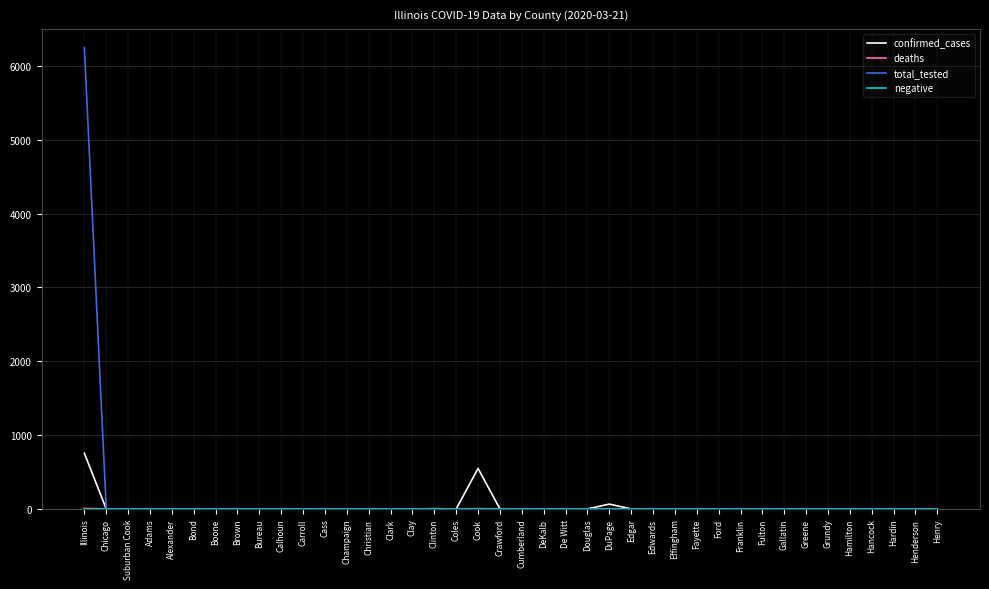

At which category is the sum across all series the highest?

Illinois